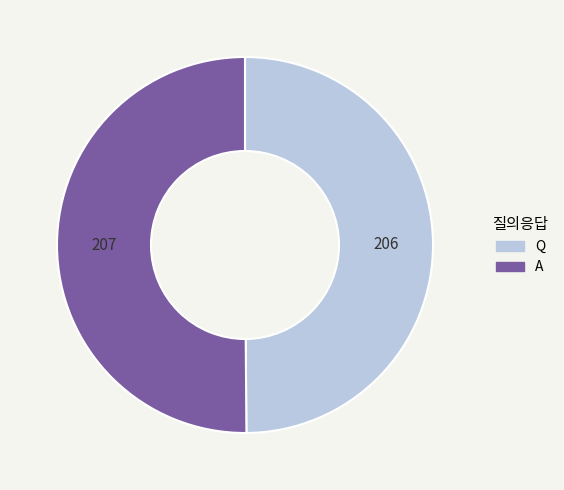

How many slices are in this pie chart?

2